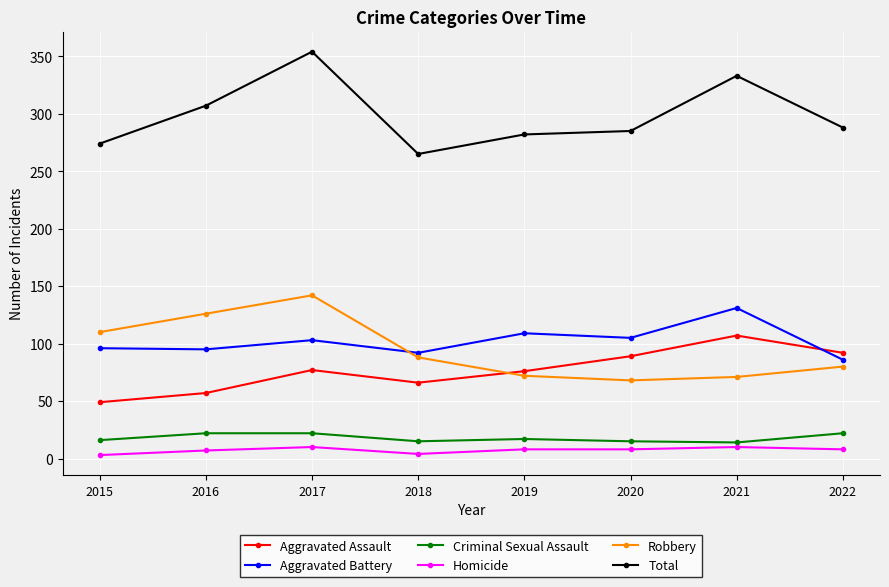

True or false: Total and Aggravated Assault intersect in this chart.

False